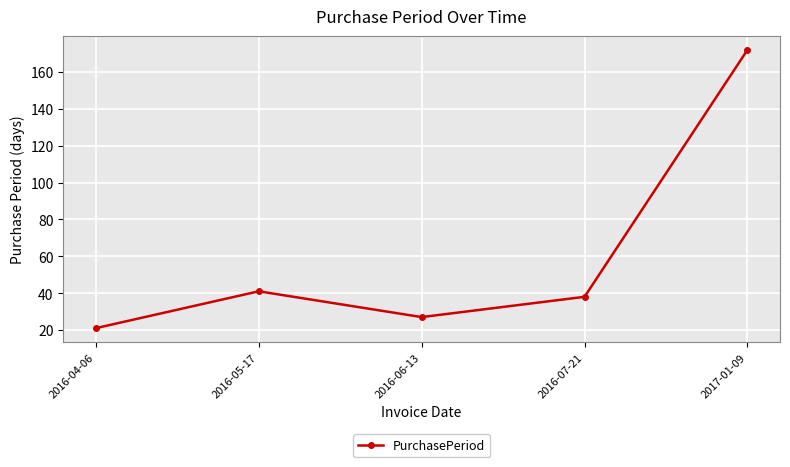

How many categories are shown in the chart?

5